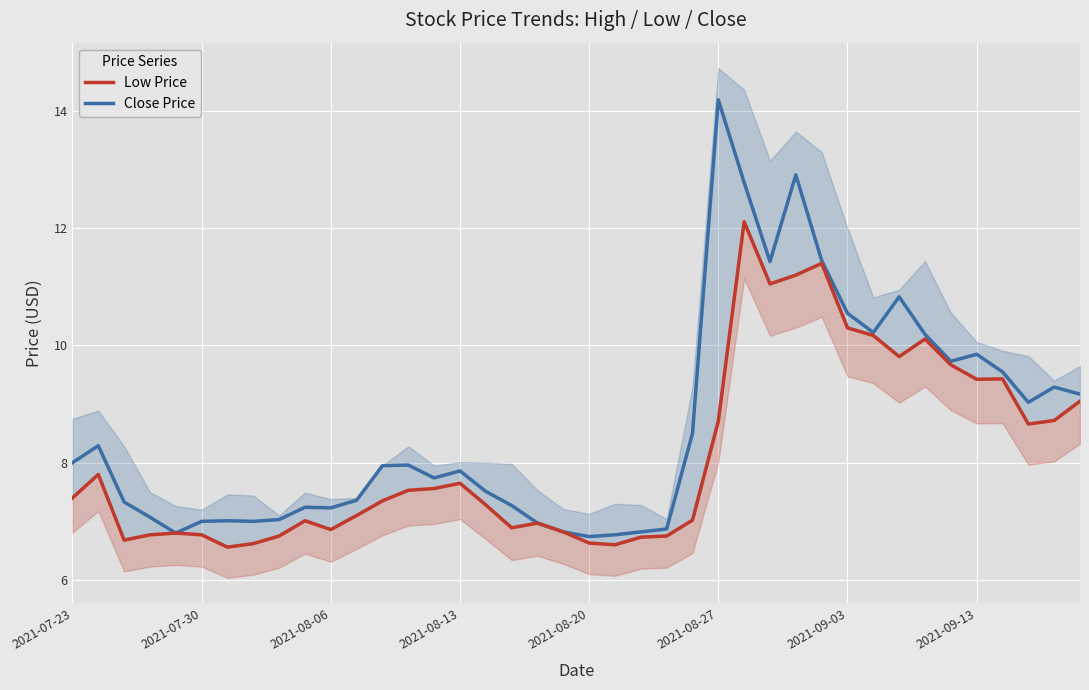

How many interior local valleys does the Close Price series have?

9